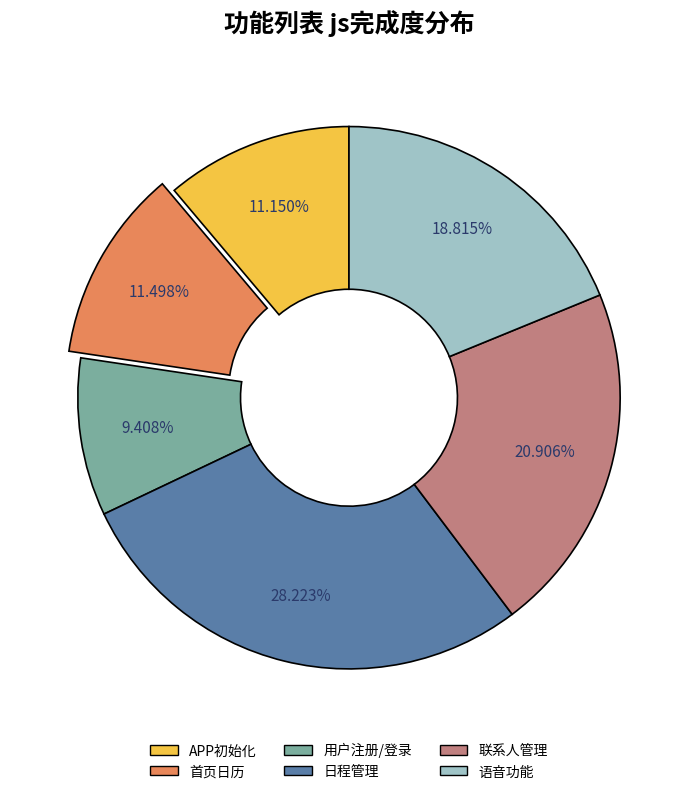

Approximately how many times larger is the value at 联系人管理 compared to 首页日历?

1.8